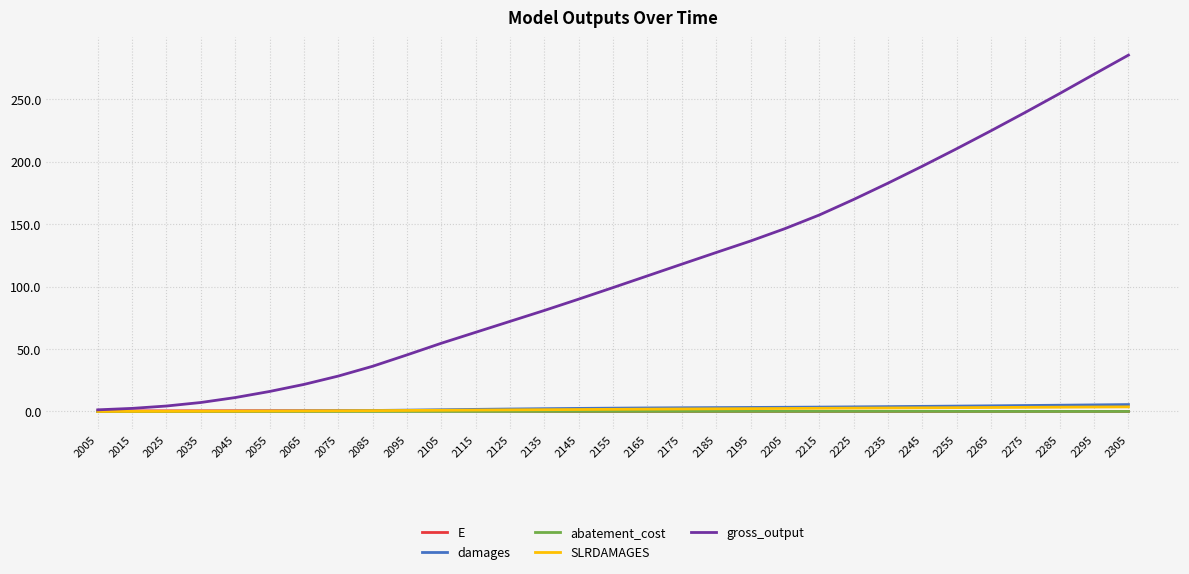

Is it true that gross_output equals 28.3 at 2075?

True